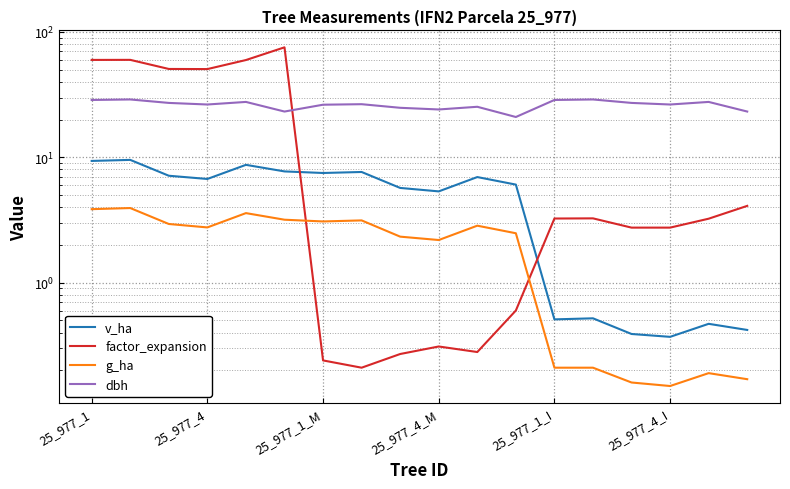

Where does the v_ha series first go above 6?

25_977_1